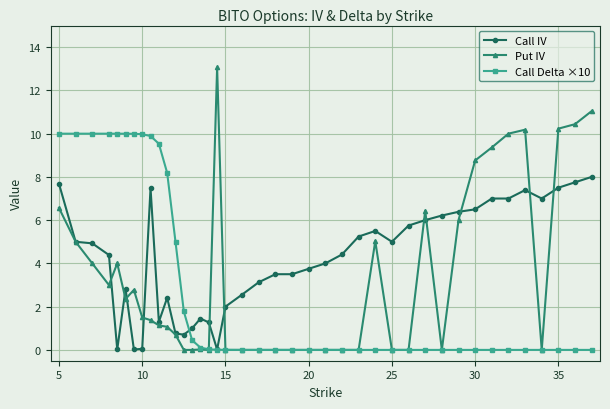

What is the value of the Put IV point at the 5th from the left?

4.0